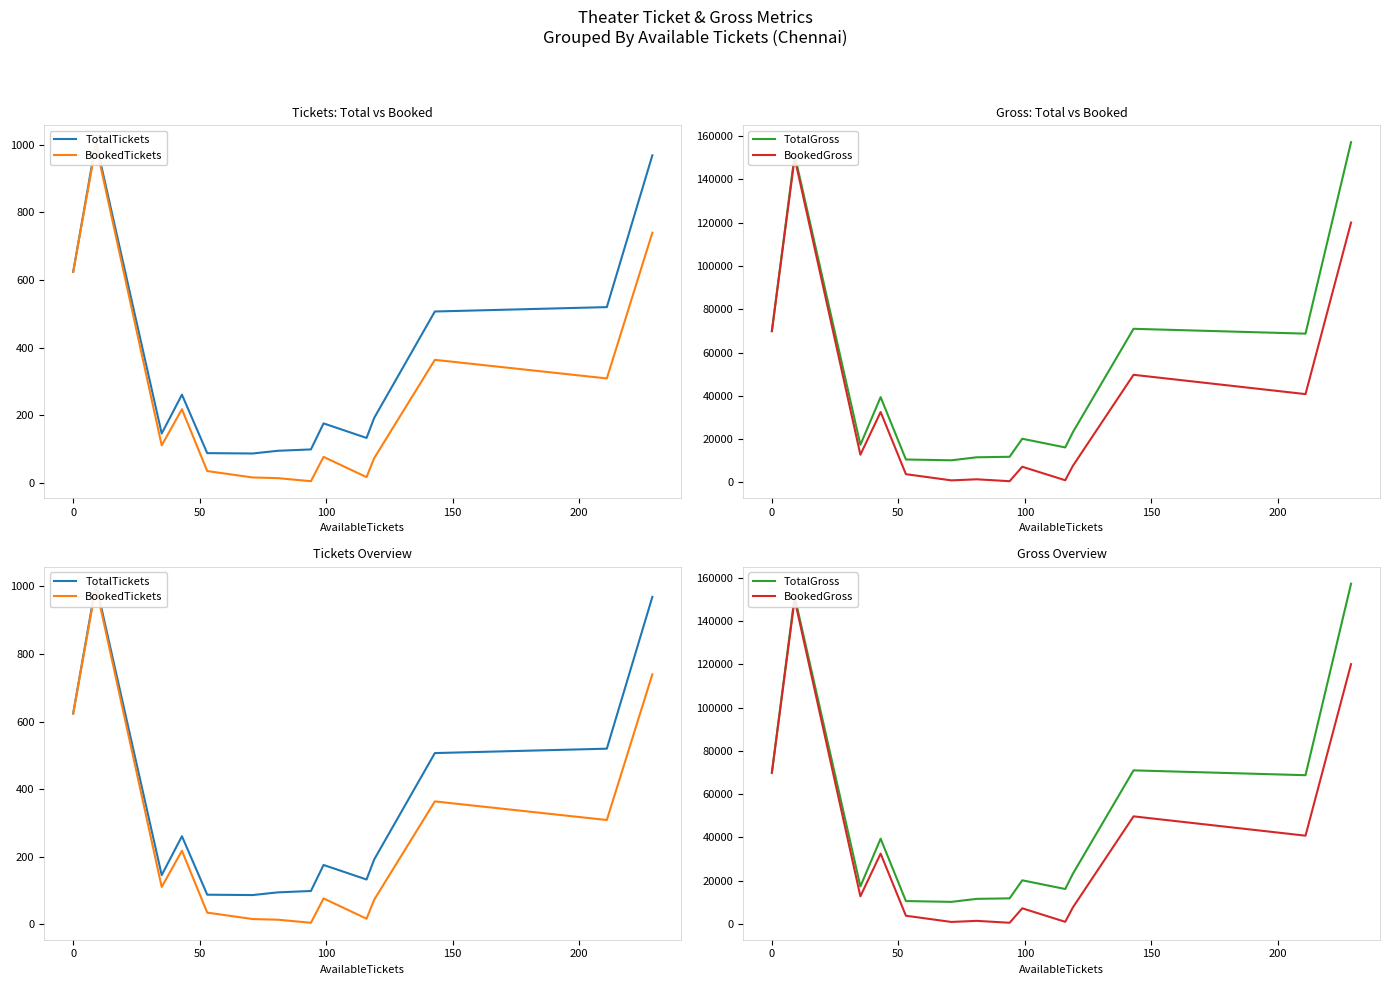

Is it true that BookedGross equals 77774.8 at 11?

False